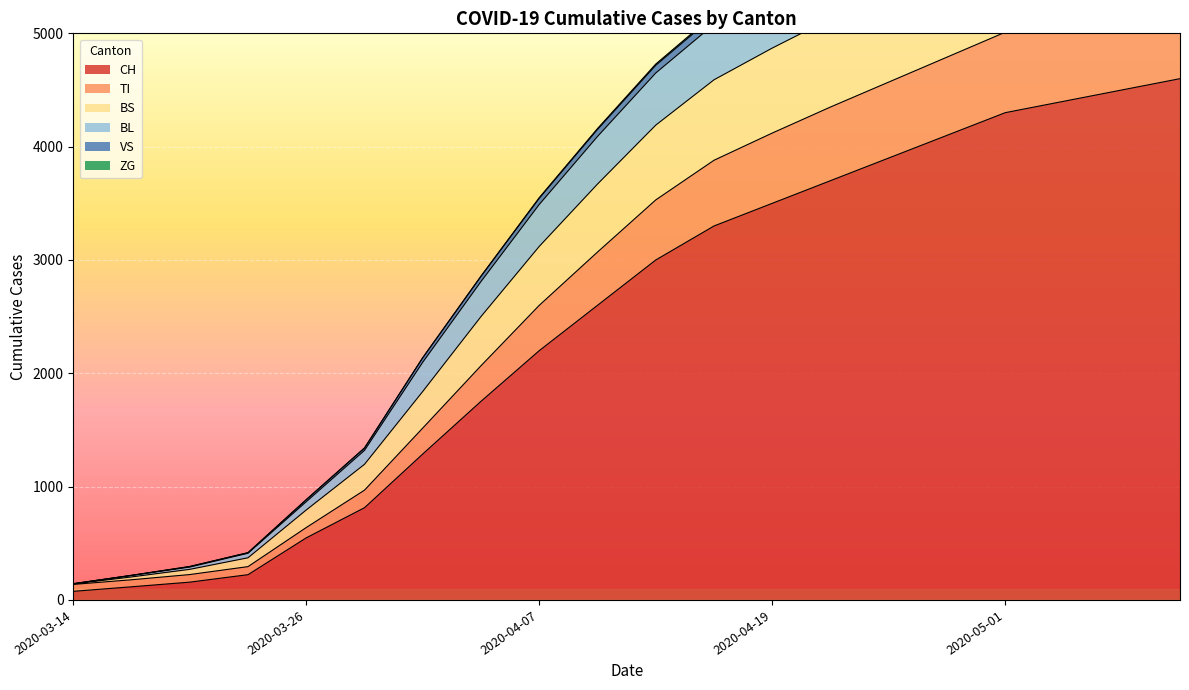

How many data points in BL are above 4729?

9